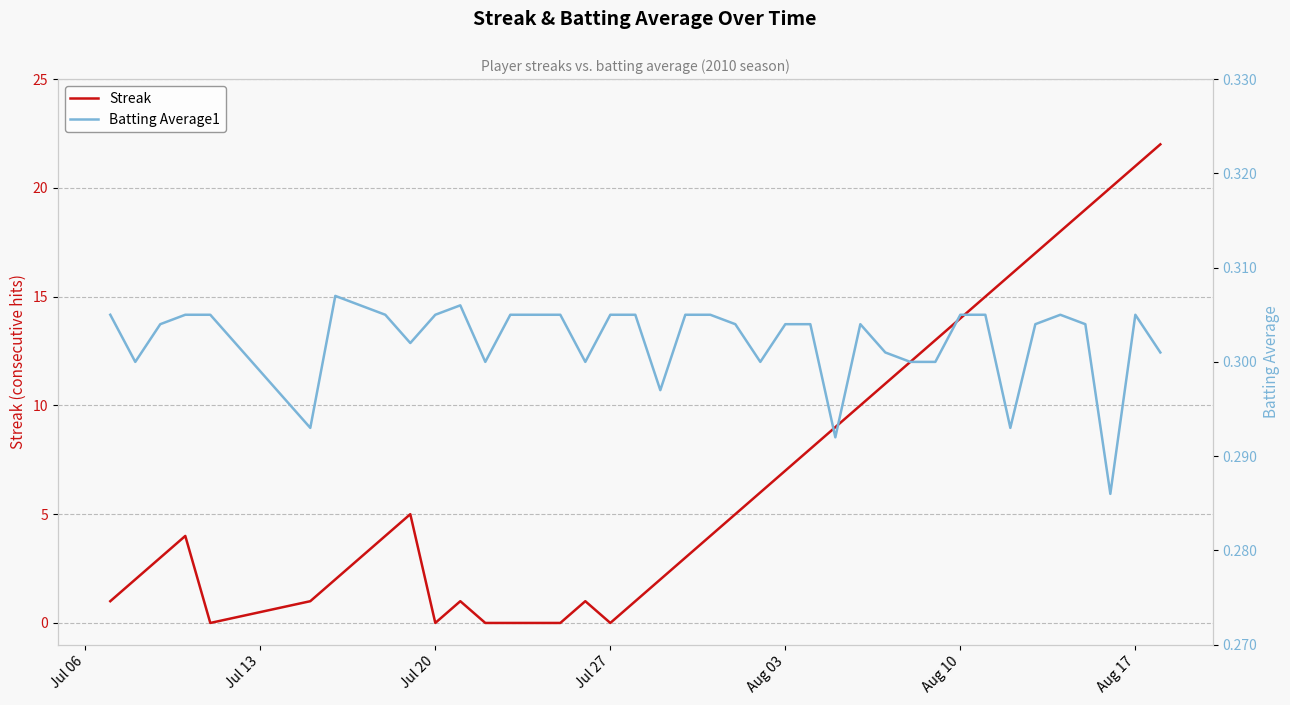

How many categories are shown in the chart?

40